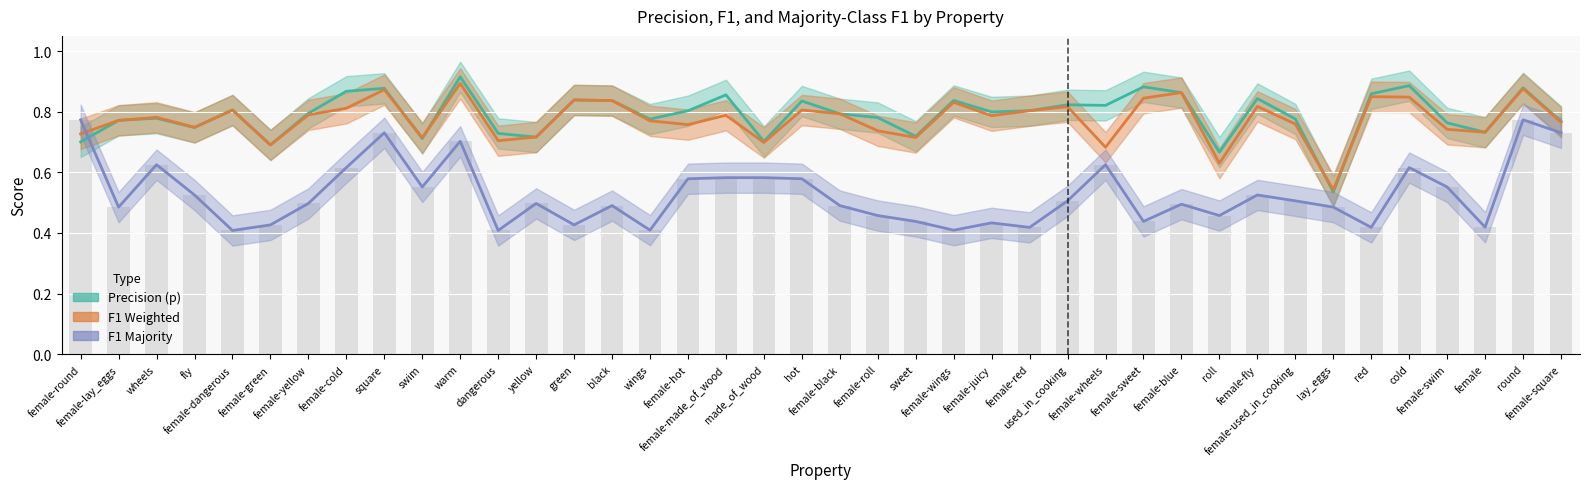

List the series in order of their peak value, highest first.

Precision (p), F1 Weighted, F1 Majority